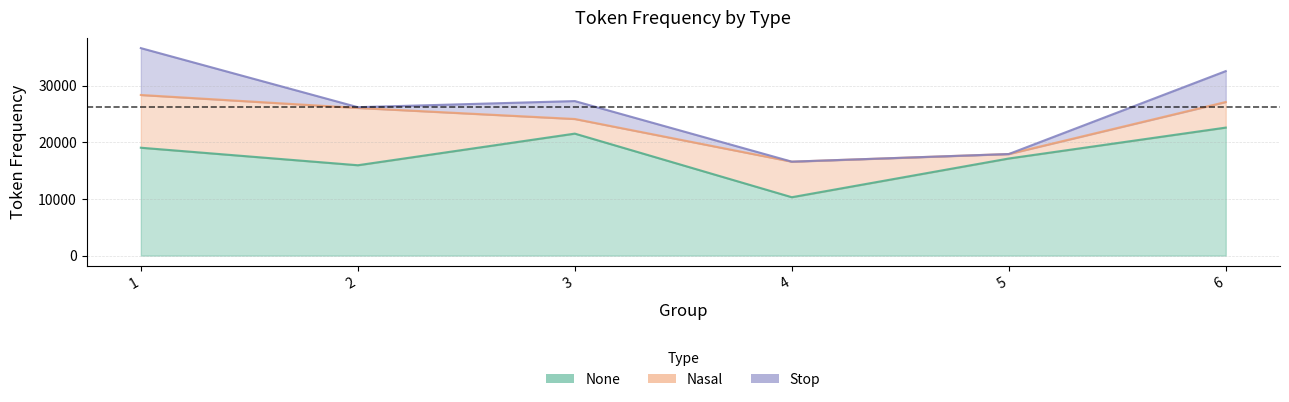

At how many categories does at least one series exceed 21459?

2